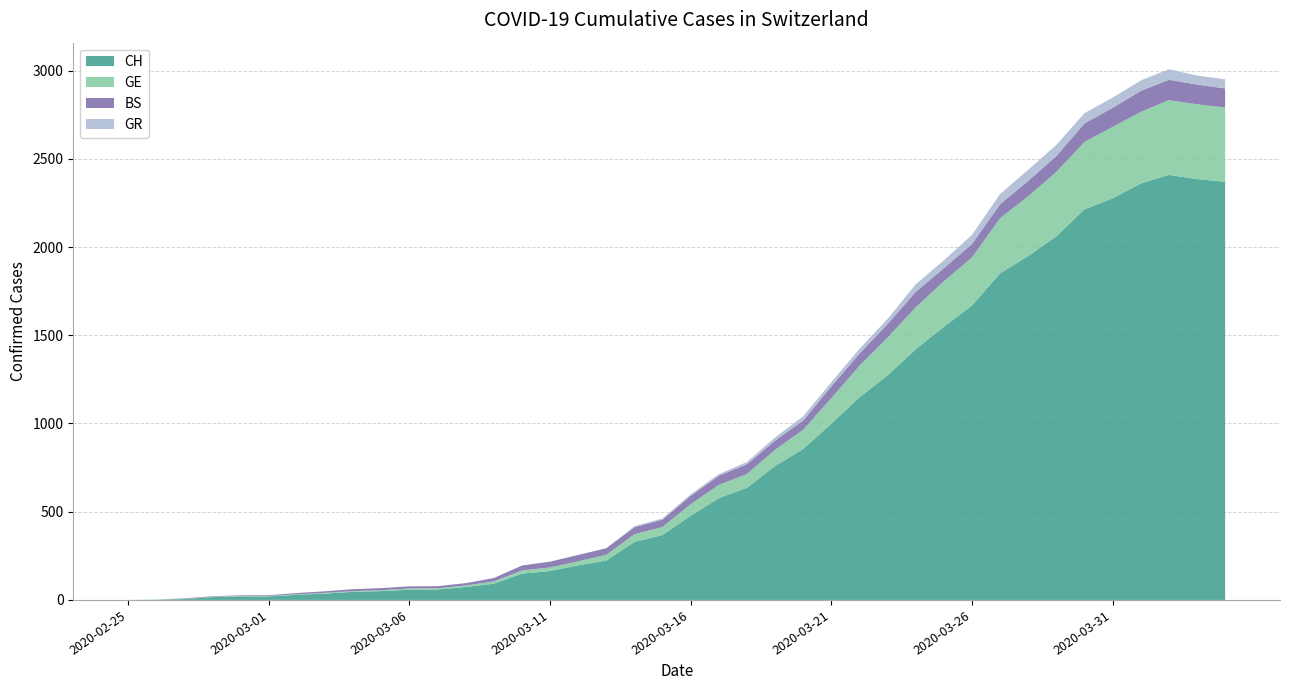

Reading left to right, extract all data points from this chart.

CH: 2020-02-25=0	2020-02-26=1	2020-02-27=5	2020-02-28=16	2020-02-29=19	2020-03-01=20	2020-03-02=29	2020-03-03=36	2020-03-04=46	2020-03-05=50	2020-03-06=58	2020-03-07=59	2020-03-08=73	2020-03-09=92	2020-03-10=149	2020-03-11=164	2020-03-12=196	2020-03-13=223	2020-03-14=329	2020-03-15=368	2020-03-16=477	2020-03-17=577	2020-03-18=636	2020-03-19=759	2020-03-20=856	2020-03-21=999	2020-03-22=1148	2020-03-23=1273	2020-03-24=1421	2020-03-25=1548	2020-03-26=1669	2020-03-27=1851	2020-03-28=1949	2020-03-29=2061	2020-03-30=2214	2020-03-31=2276	2020-04-01=2360	2020-04-02=2409	2020-04-03=2385	2020-04-04=2370
GE: 2020-02-25=0	2020-02-26=1	2020-02-27=1	2020-02-28=2	2020-02-29=3	2020-03-01=3	2020-03-02=3	2020-03-03=4	2020-03-04=4	2020-03-05=5	2020-03-06=7	2020-03-07=7	2020-03-08=9	2020-03-09=13	2020-03-10=18	2020-03-11=20	2020-03-12=23	2020-03-13=33	2020-03-14=43	2020-03-15=46	2020-03-16=66	2020-03-17=75	2020-03-18=78	2020-03-19=92	2020-03-20=109	2020-03-21=145	2020-03-22=179	2020-03-23=214	2020-03-24=238	2020-03-25=258	2020-03-26=272	2020-03-27=313	2020-03-28=339	2020-03-29=365	2020-03-30=382	2020-03-31=405	2020-04-01=406	2020-04-02=424	2020-04-03=424	2020-04-04=421
BS: 2020-02-25=0	2020-02-26=0	2020-02-27=3	2020-02-28=3	2020-02-29=4	2020-03-01=4	2020-03-02=7	2020-03-03=9	2020-03-04=11	2020-03-05=12	2020-03-06=12	2020-03-07=12	2020-03-08=13	2020-03-09=19	2020-03-10=28	2020-03-11=33	2020-03-12=36	2020-03-13=37	2020-03-14=40	2020-03-15=42	2020-03-16=47	2020-03-17=52	2020-03-18=55	2020-03-19=52	2020-03-20=52	2020-03-21=66	2020-03-22=69	2020-03-23=77	2020-03-24=87	2020-03-25=74	2020-03-26=76	2020-03-27=79	2020-03-28=87	2020-03-29=90	2020-03-30=105	2020-03-31=108	2020-04-01=119	2020-04-02=115	2020-04-03=112	2020-04-04=108
GR: 2020-02-25=0	2020-02-26=0	2020-02-27=0	2020-02-28=0	2020-02-29=0	2020-03-01=0	2020-03-02=0	2020-03-03=0	2020-03-04=0	2020-03-05=0	2020-03-06=0	2020-03-07=0	2020-03-08=0	2020-03-09=0	2020-03-10=0	2020-03-11=0	2020-03-12=0	2020-03-13=0	2020-03-14=6	2020-03-15=6	2020-03-16=9	2020-03-17=9	2020-03-18=13	2020-03-19=18	2020-03-20=24	2020-03-21=24	2020-03-22=27	2020-03-23=29	2020-03-24=43	2020-03-25=45	2020-03-26=52	2020-03-27=58	2020-03-28=63	2020-03-29=63	2020-03-30=58	2020-03-31=58	2020-04-01=59	2020-04-02=60	2020-04-03=51	2020-04-04=52